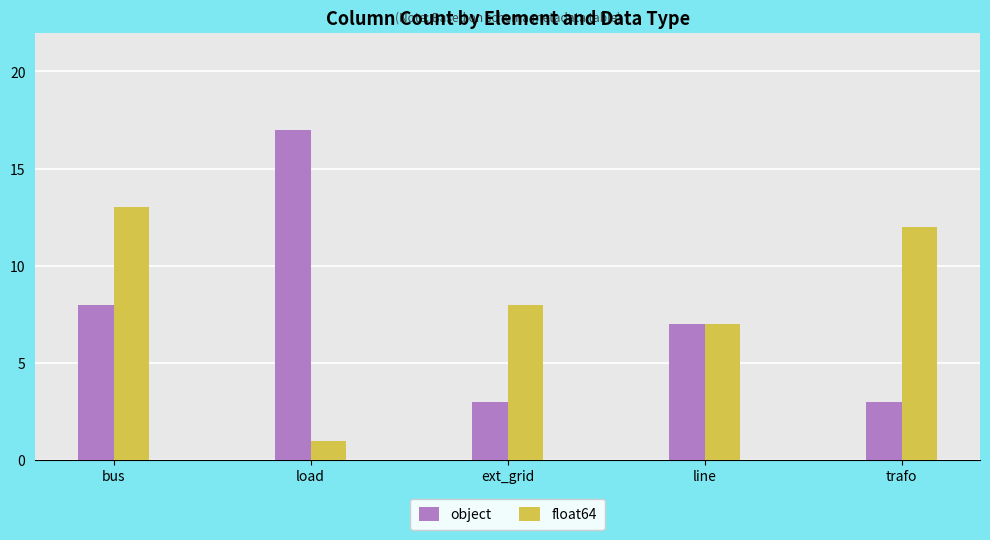

What is the total value across all series at line?

14